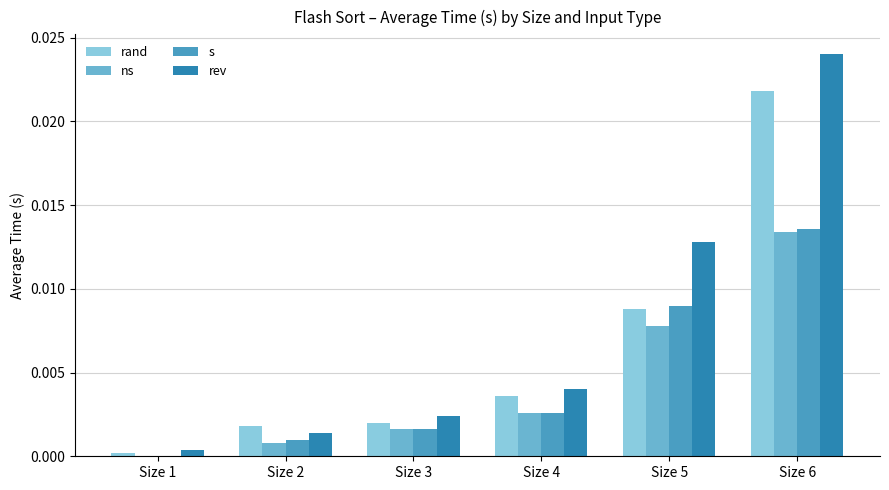

At which category is the sum across all series the highest?

Size 6